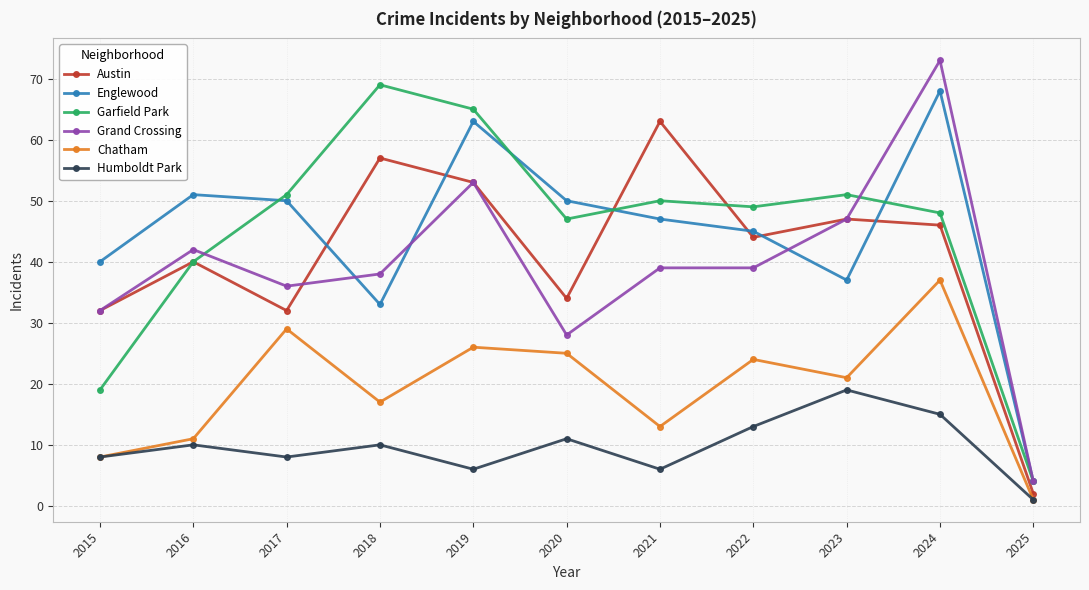

Is it true that Garfield Park equals 49 at 2022?

True